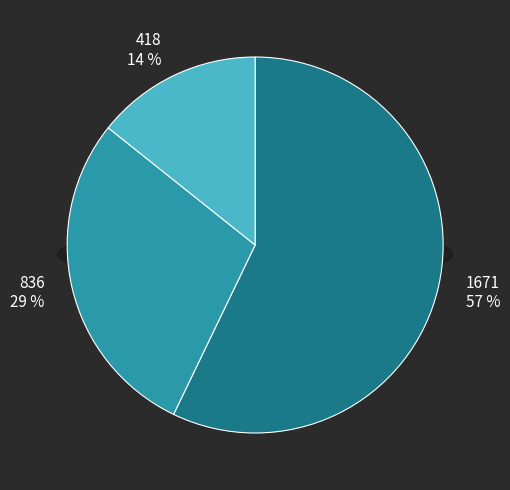

To the nearest percent, what percentage of the pie is 836?

29%